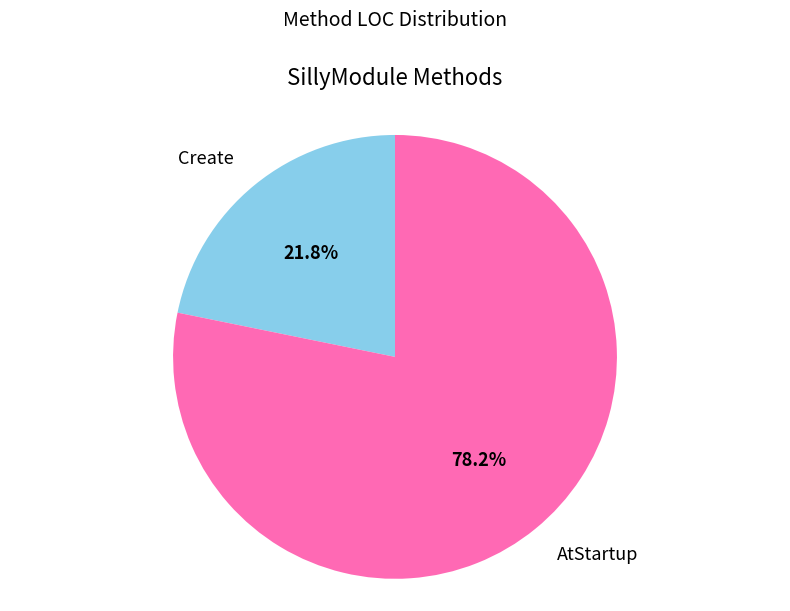

How many slices are in this pie chart?

2